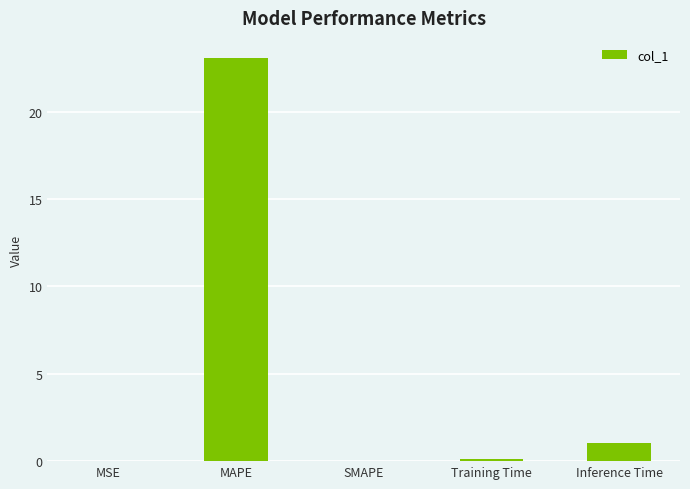

Is it true that the value at MAPE is 23.1?

True